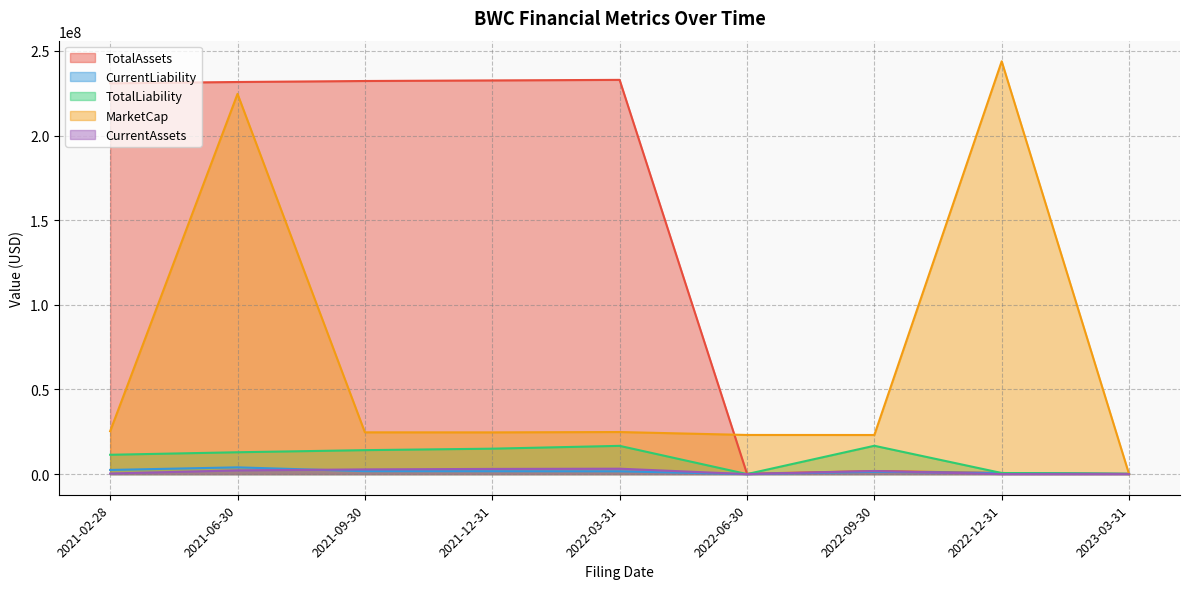

Which label corresponds to the largest value in the chart?

2022-12-31